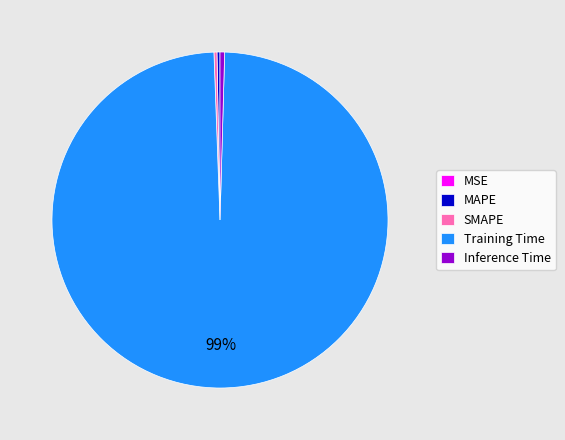

Combined, do MAPE and SMAPE account for over 50%?

No